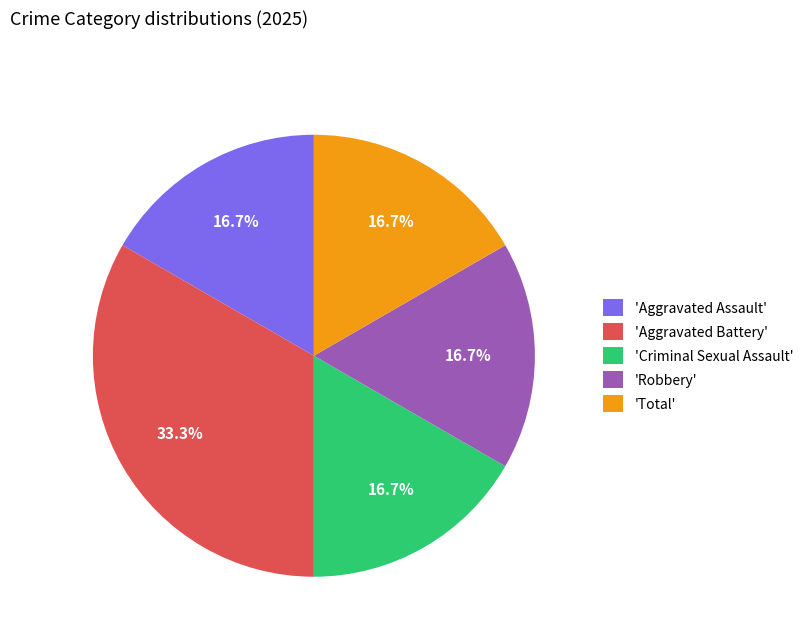

What portion of the pie excludes 'Criminal Sexual Assault'?

83.3%